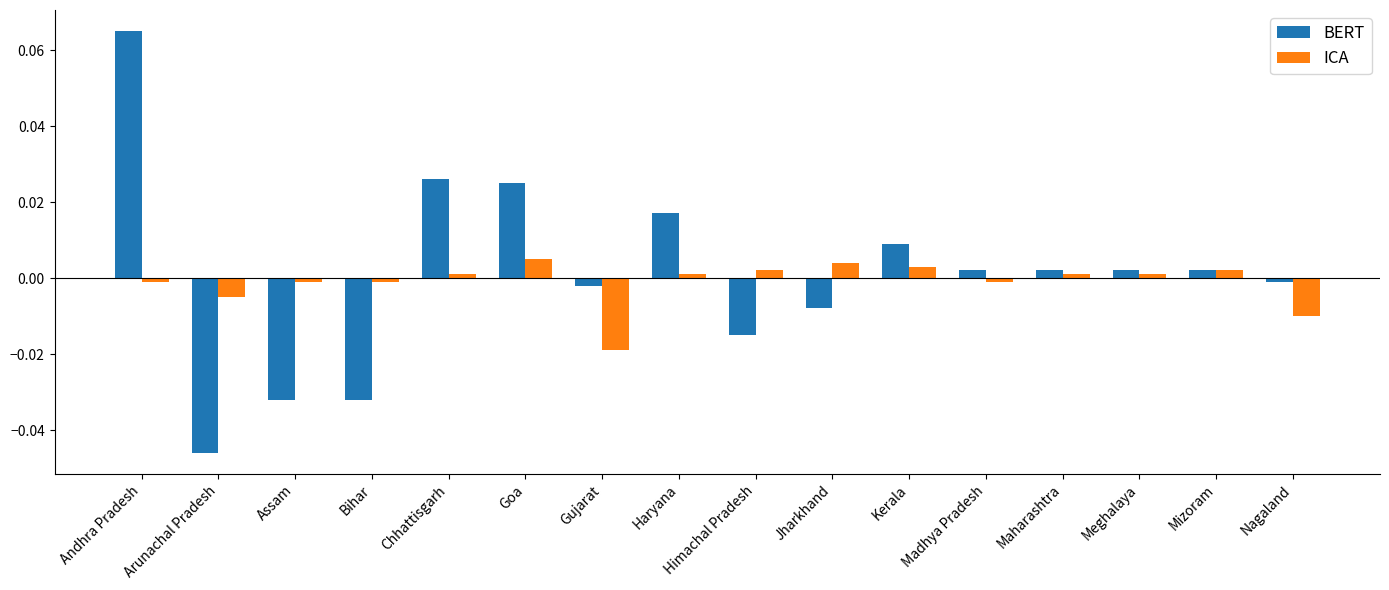

How many data points in ICA are above 0?

9